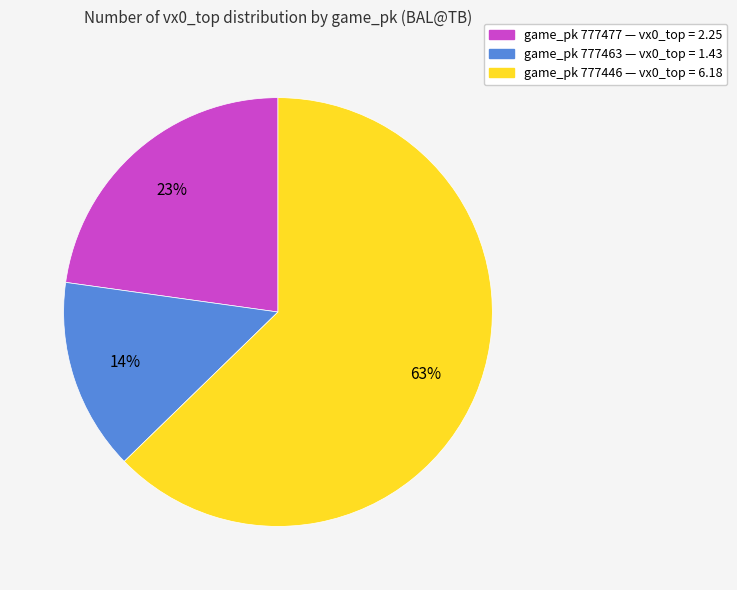

Is there a majority slice in this chart?

Yes